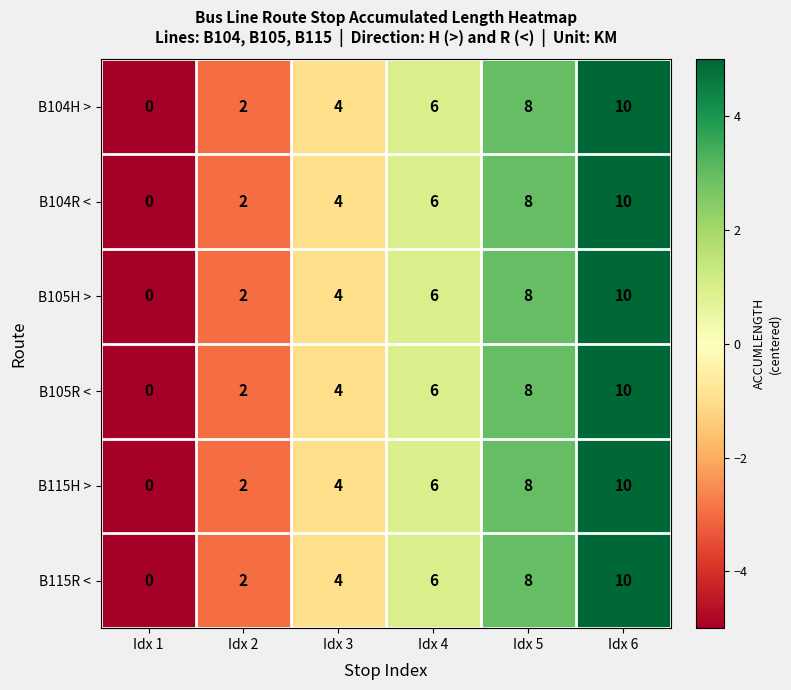

How many data points does each series have?

6